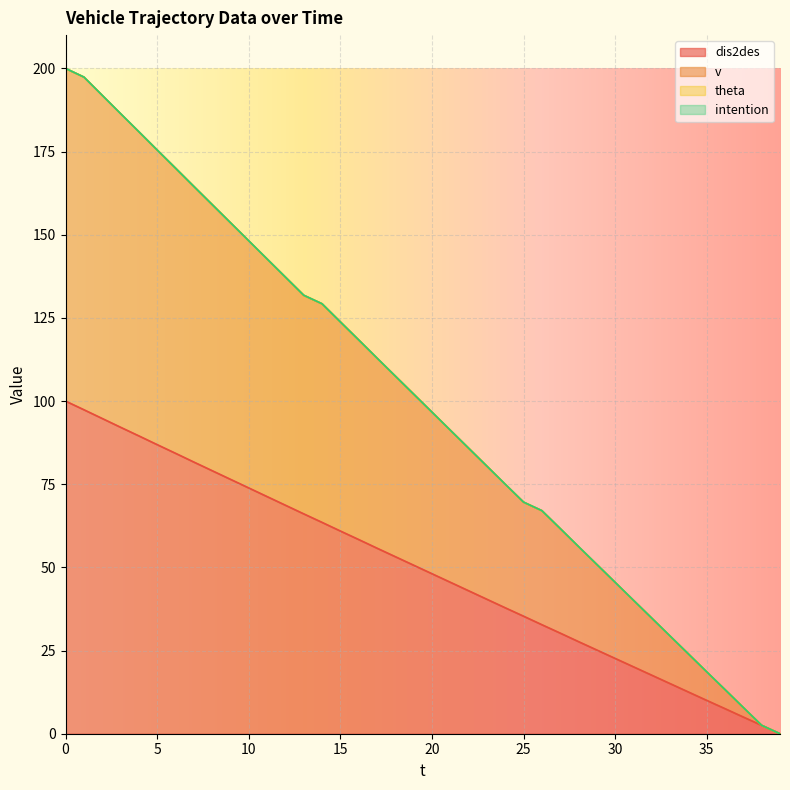

What is the sum of all v values?

3984.1